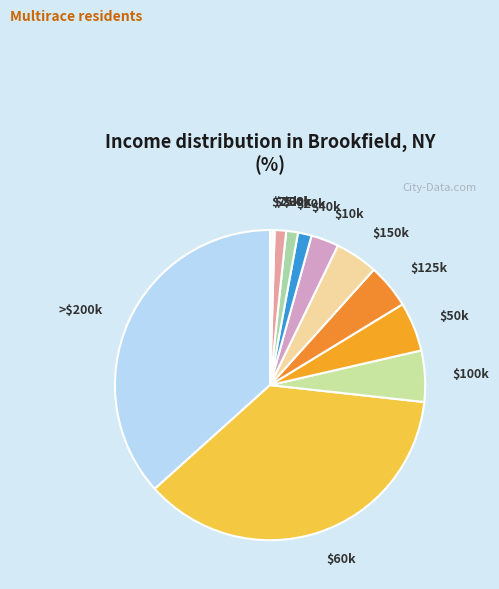

True or false: $40k accounts for 1% of the total.

True